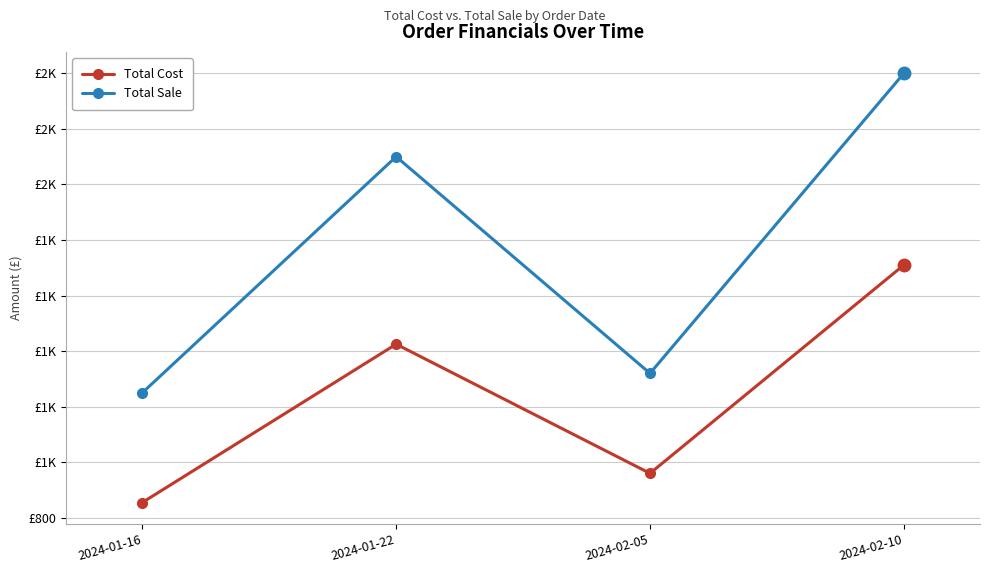

What position from the left is 2024-02-10?

4